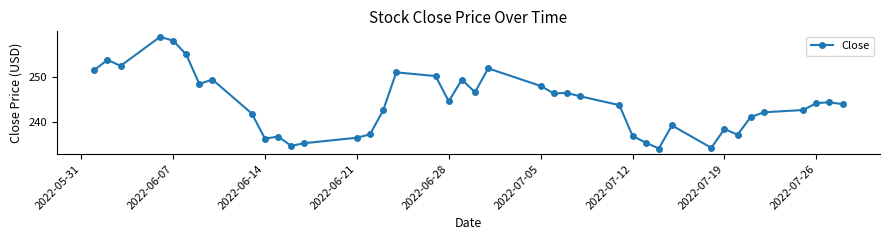

What is the minimum value shown in the chart?

234.2